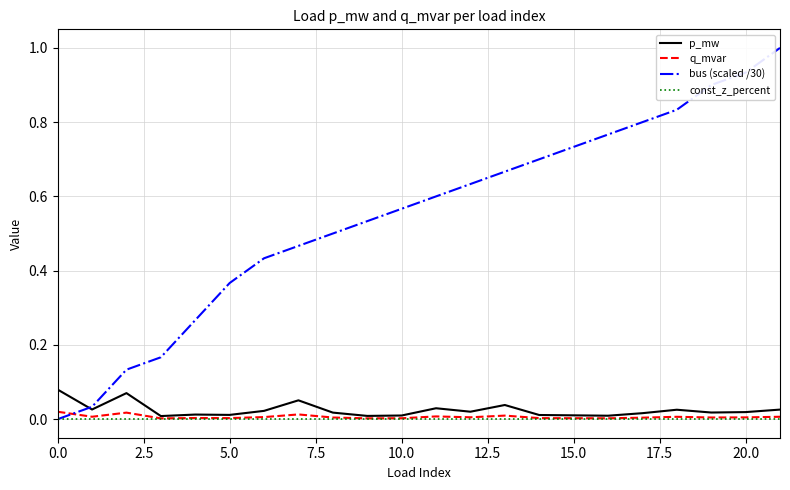

Which series has the largest total across all categories?

bus (scaled /30)